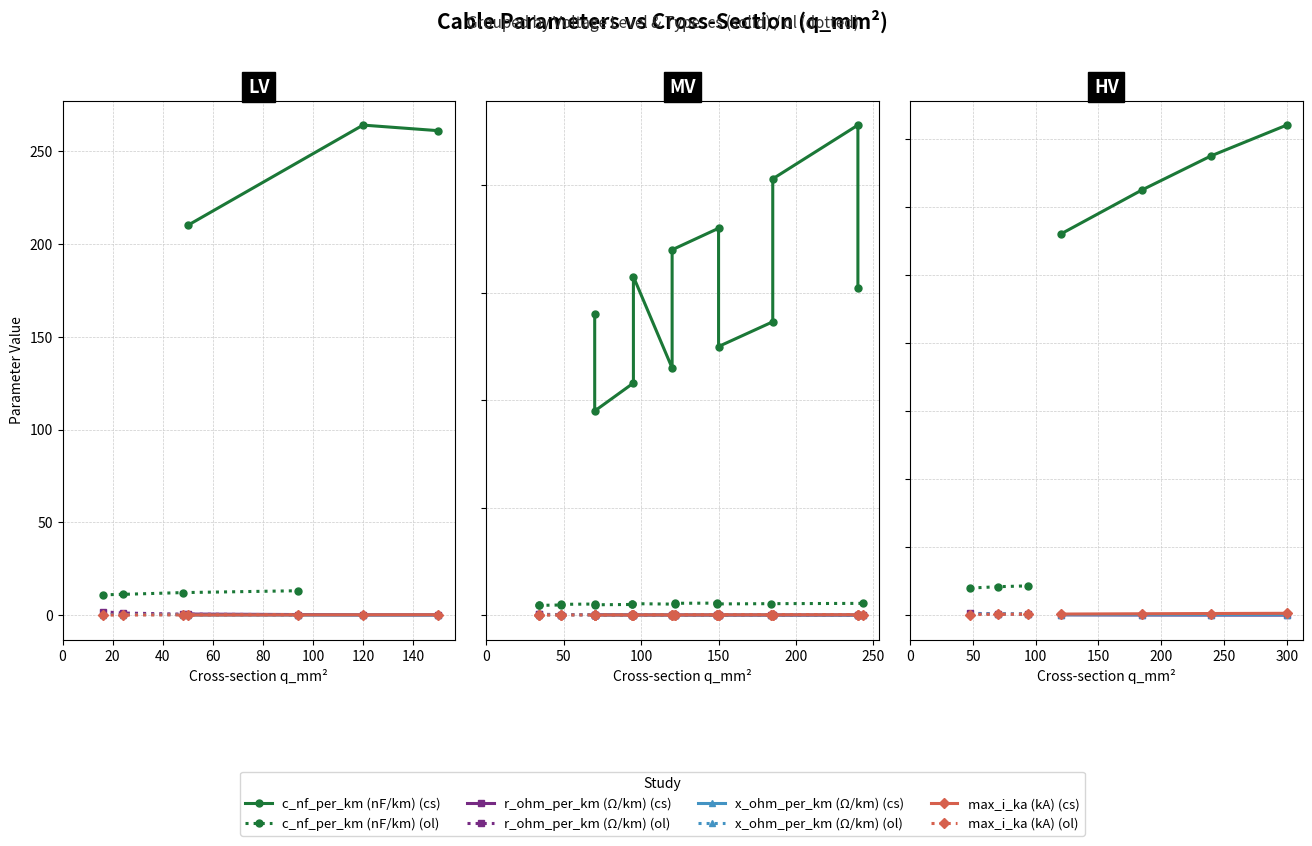

List the series in order of their peak value, lowest first.

x_ohm_per_km, max_i_ka, r_ohm_per_km, c_nf_per_km